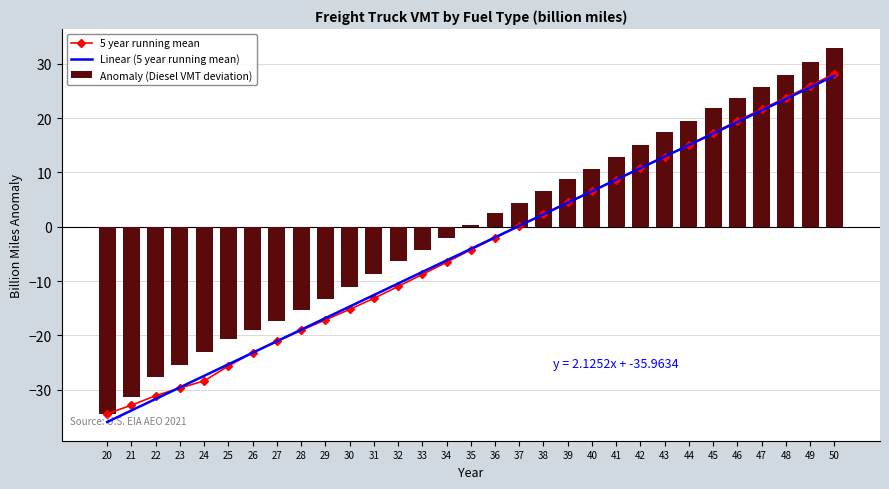

The Linear (5 year running mean) series shows 17.2 at 45. True or false?

True